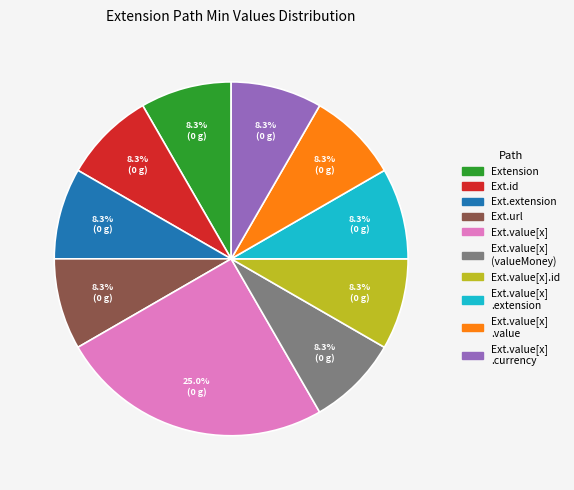

Is there a majority slice in this chart?

No